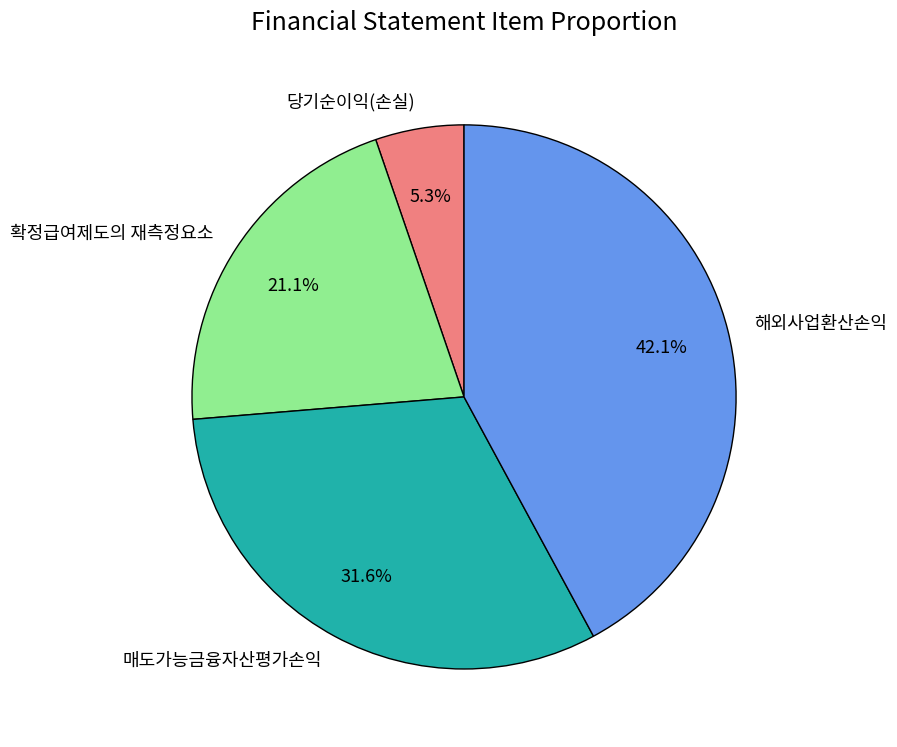

How many slices are in this pie chart?

4